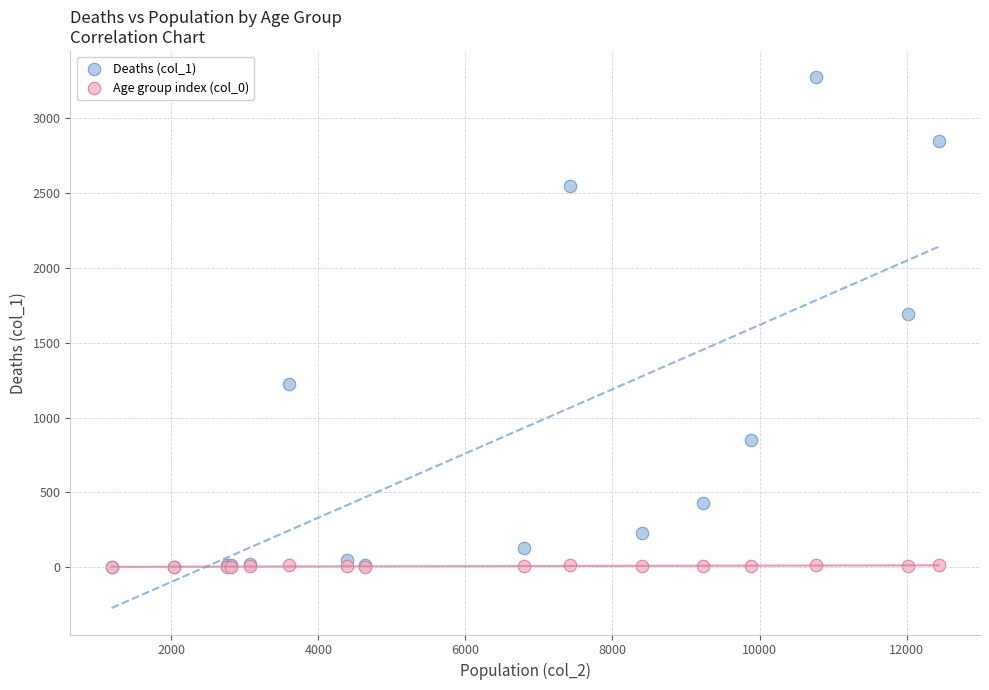

Across all series, what Y value is closest to 1636?

1690